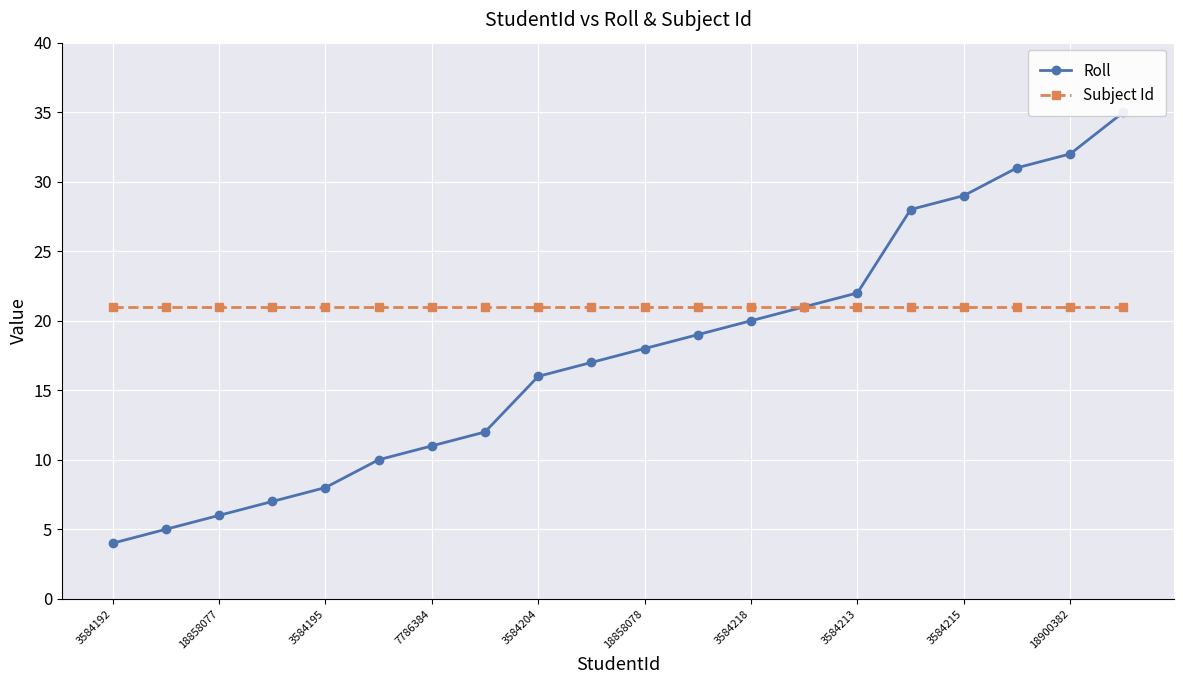

What is the minimum value shown in the chart?

4